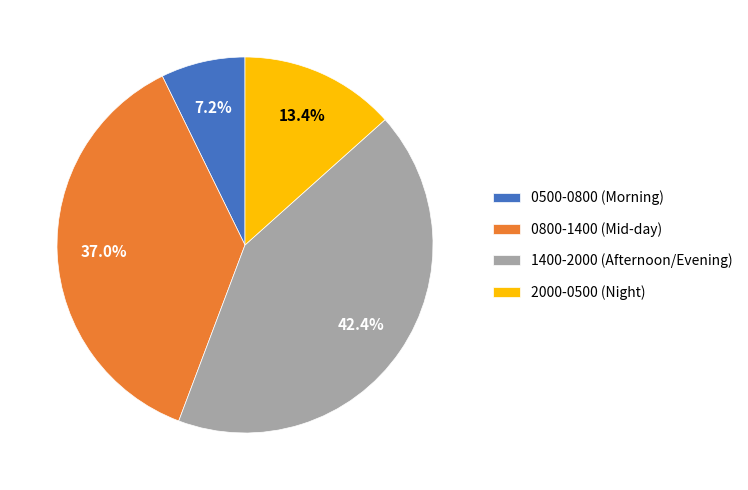

How many segments does this pie chart have?

4